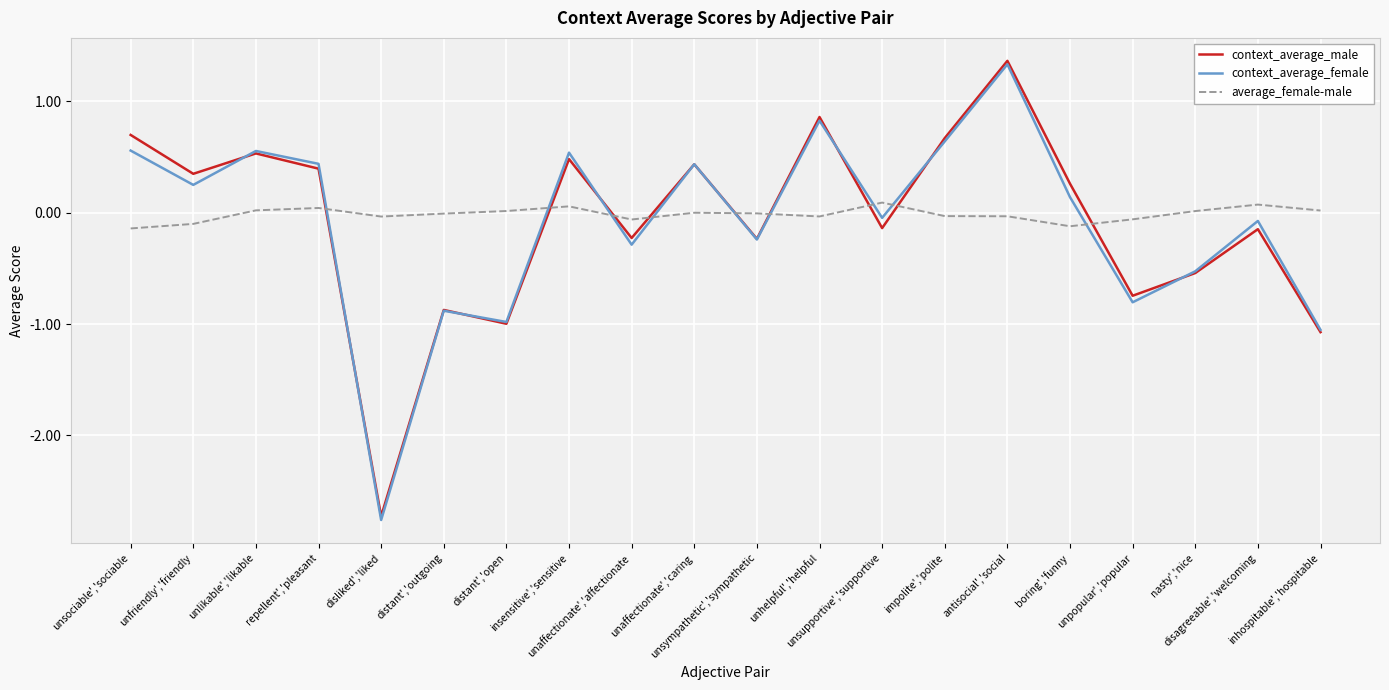

Which series has the widest spread of values?

context_average_female